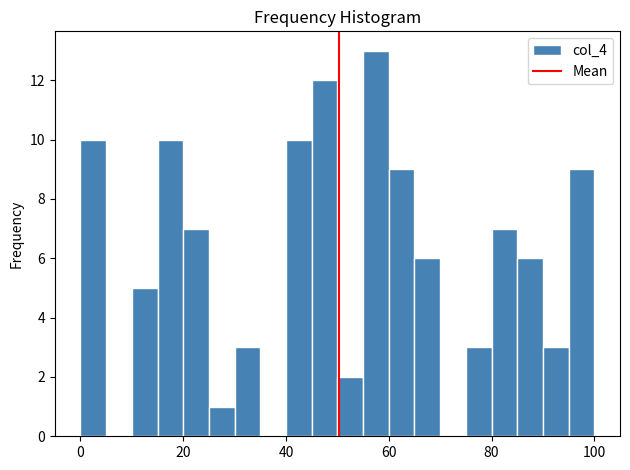

Around what value on the x-axis is the tallest bar? Give the approximate position of its centre, as read against the axis.

58